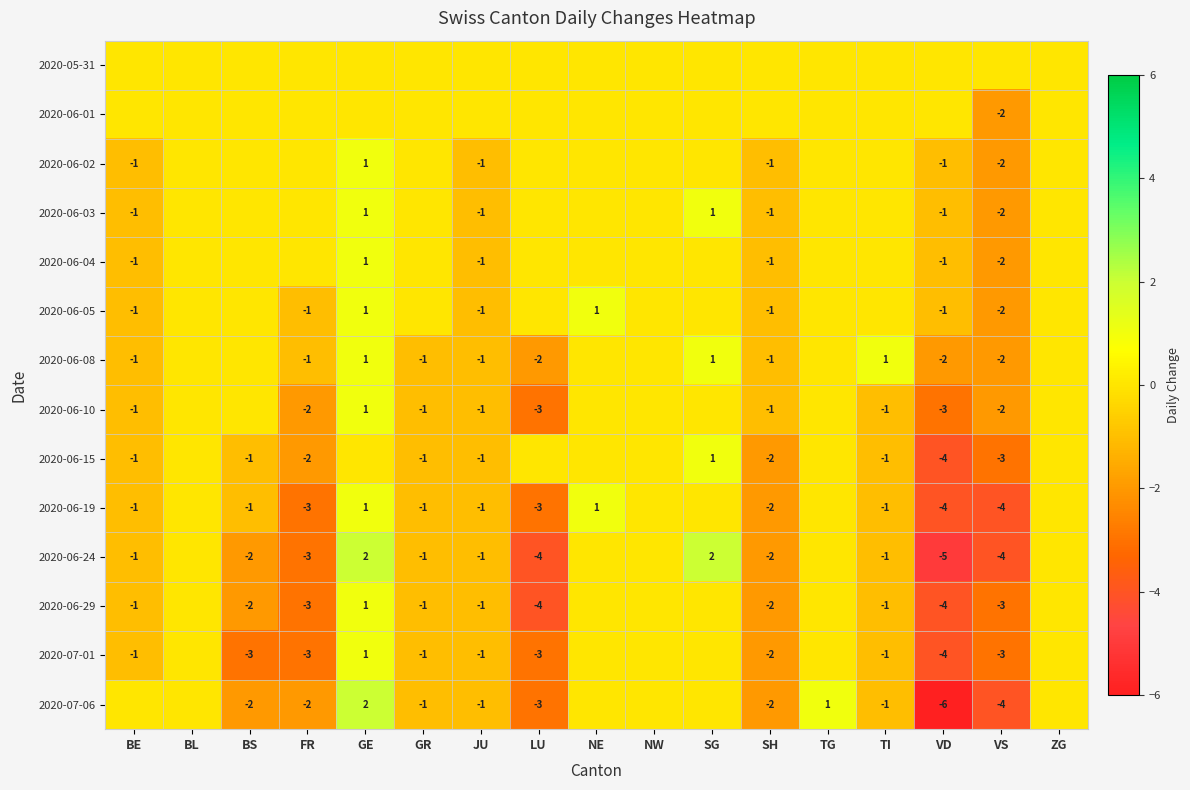

True or false: 2020-06-24 has a value of 2 at SG.

True